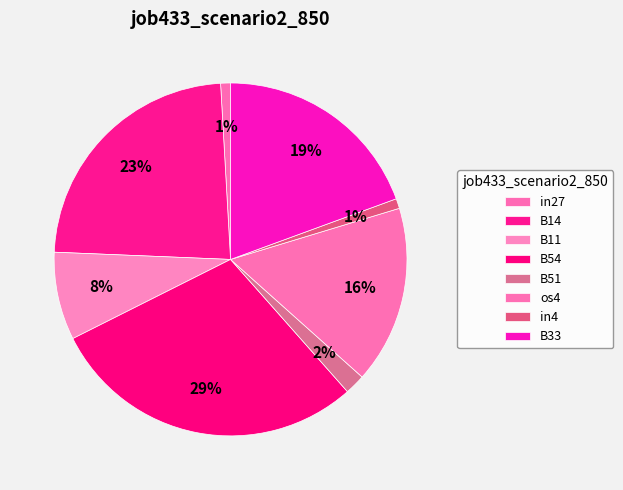

To the nearest percent, what is the difference between the largest and smallest slice percentages?

28%